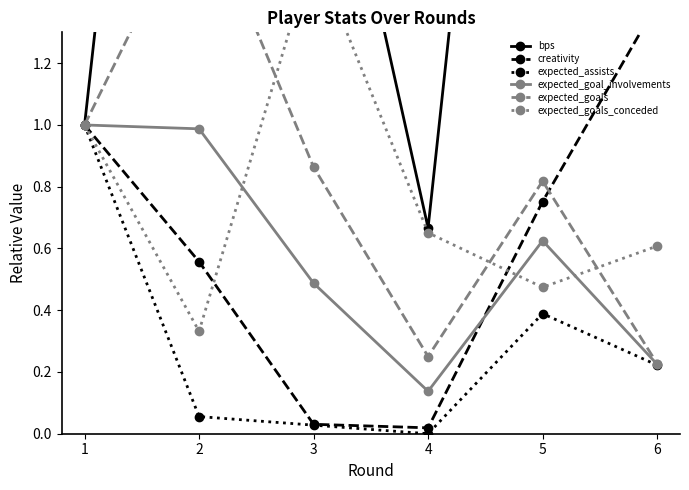

Reading left to right, extract all data points from this chart.

bps: 1=1.0	2=4.3	3=2.3	4=0.7	5=4.1	6=3.3
creativity: 1=1.0	2=0.6	3=0.0	4=0.0	5=0.8	6=1.4
expected_assists: 1=1.0	2=0.1	3=0.0	4=0.0	5=0.4	6=0.2
expected_goal_involvements: 1=1.0	2=1.0	3=0.5	4=0.1	5=0.6	6=0.2
expected_goals: 1=1.0	2=1.8	3=0.9	4=0.2	5=0.8	6=0.2
expected_goals_conceded: 1=1.0	2=0.3	3=1.6	4=0.7	5=0.5	6=0.6